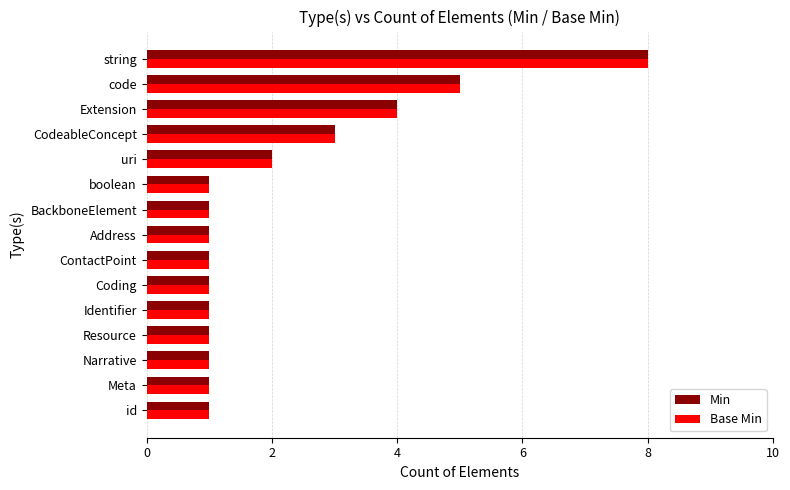

Which category has the highest value across all series?

string